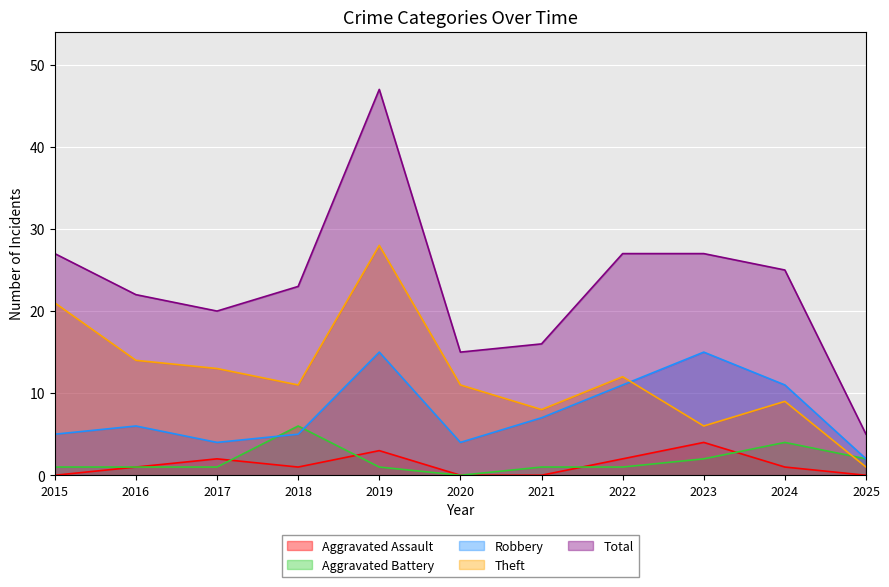

What is the difference between the Aggravated Battery values at 2025 and 2021?

1